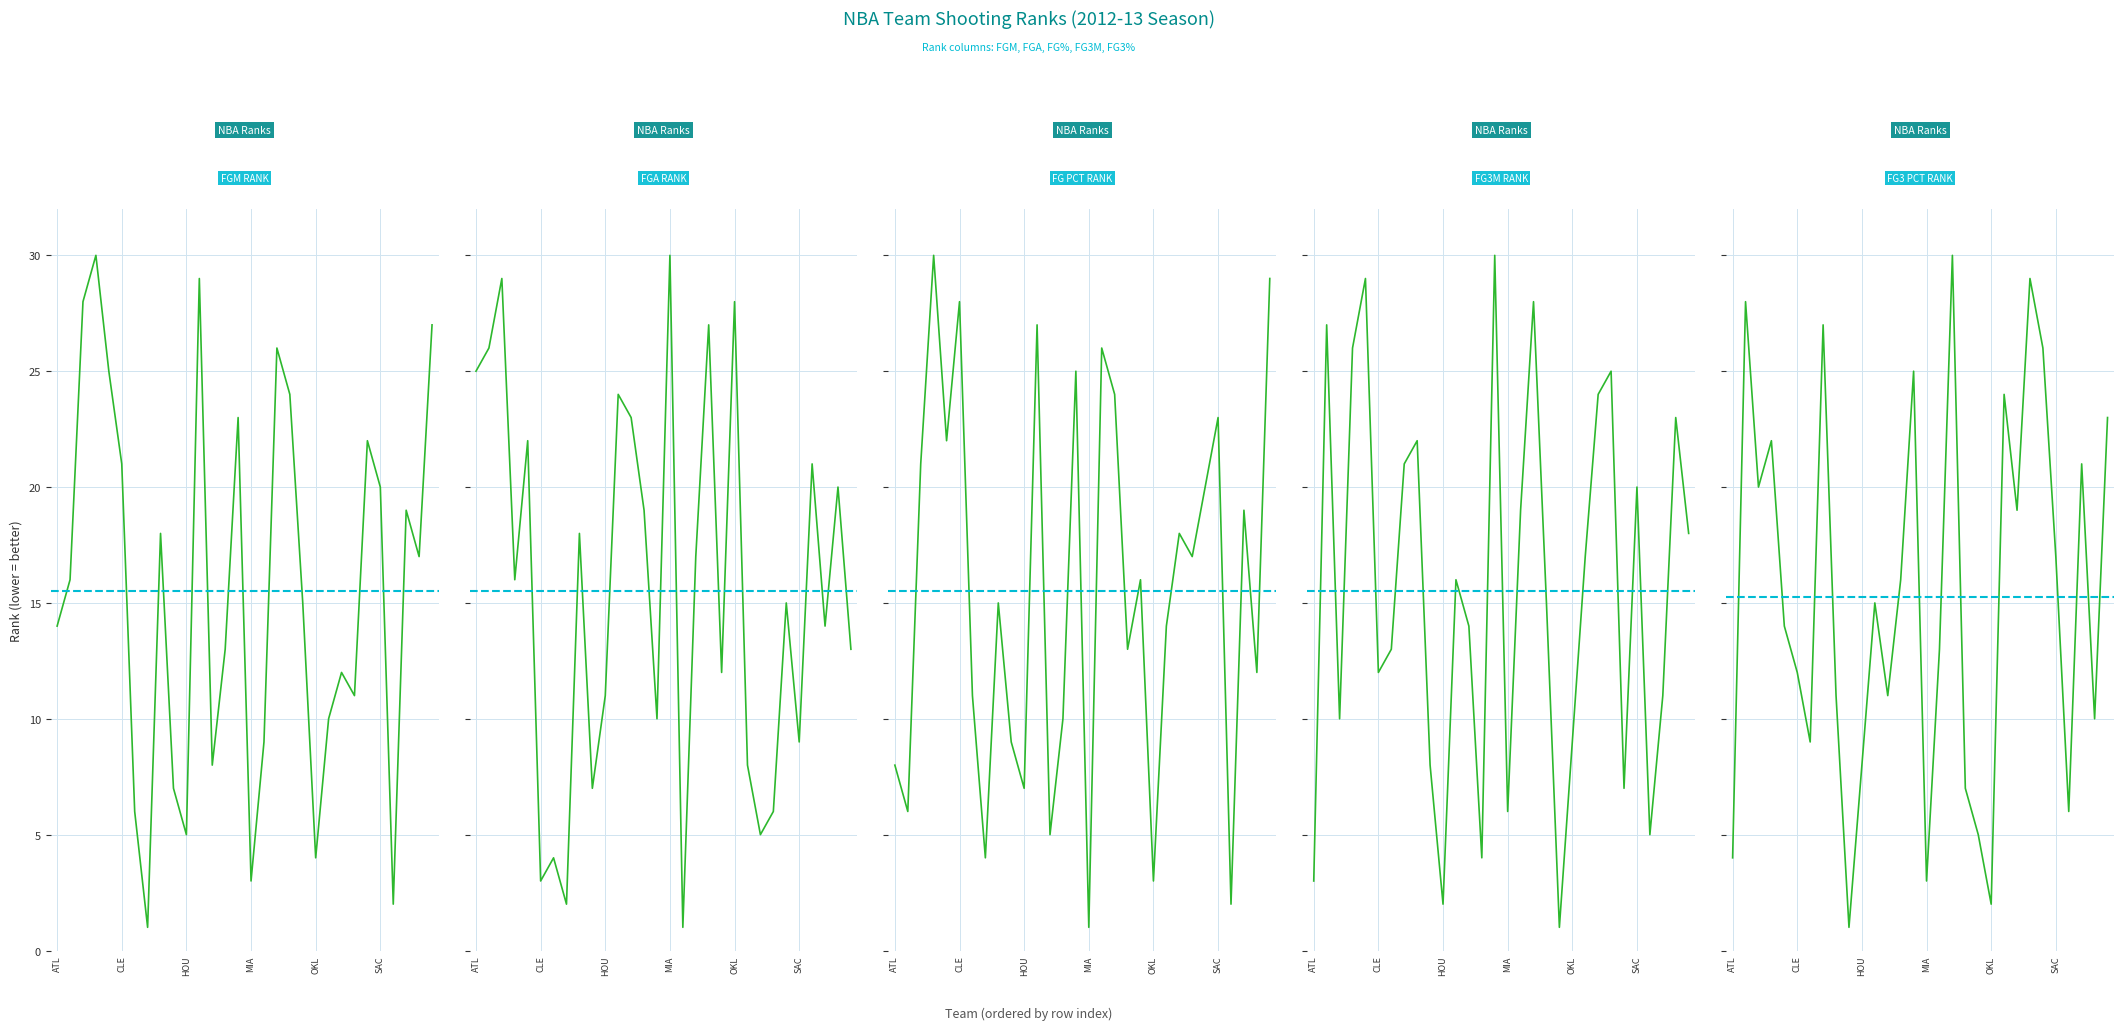

Rank the categories by FGA_RANK value from highest to lowest.

Miami Heat, Brooklyn Nets, Oklahoma City Thunder, New Orleans Hornets, Boston Celtics, Atlanta Hawks, Indiana Pacers, Los Angeles Clippers, Chicago Bulls, San Antonio Spurs, Utah Jazz, Los Angeles Lakers, Detroit Pistons, Minnesota Timberwolves, Charlotte Bobcats, Portland Trail Blazers, Toronto Raptors, Washington Wizards, New York Knicks, Houston Rockets, Memphis Grizzlies, Sacramento Kings, Orlando Magic, Golden State Warriors, Phoenix Suns, Philadelphia 76ers, Dallas Mavericks, Cleveland Cavaliers, Denver Nuggets, Milwaukee Bucks